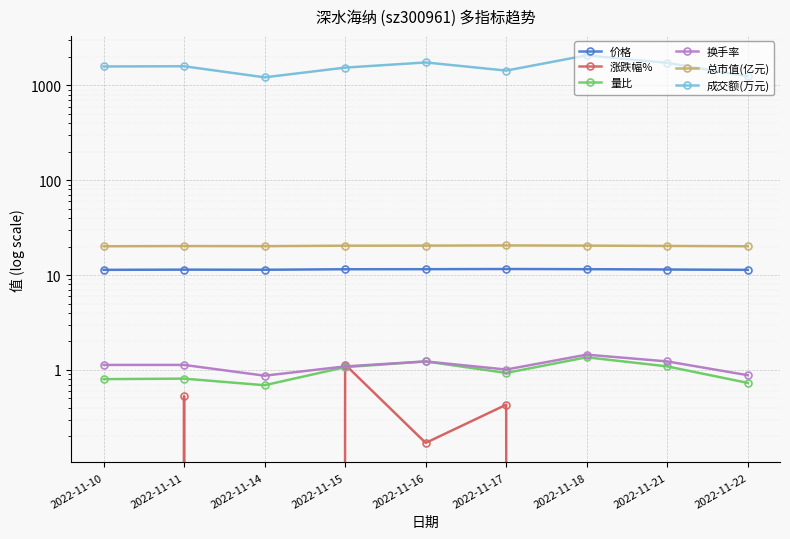

What is the difference between the maximum and second lowest values in the 量比 series?

0.6